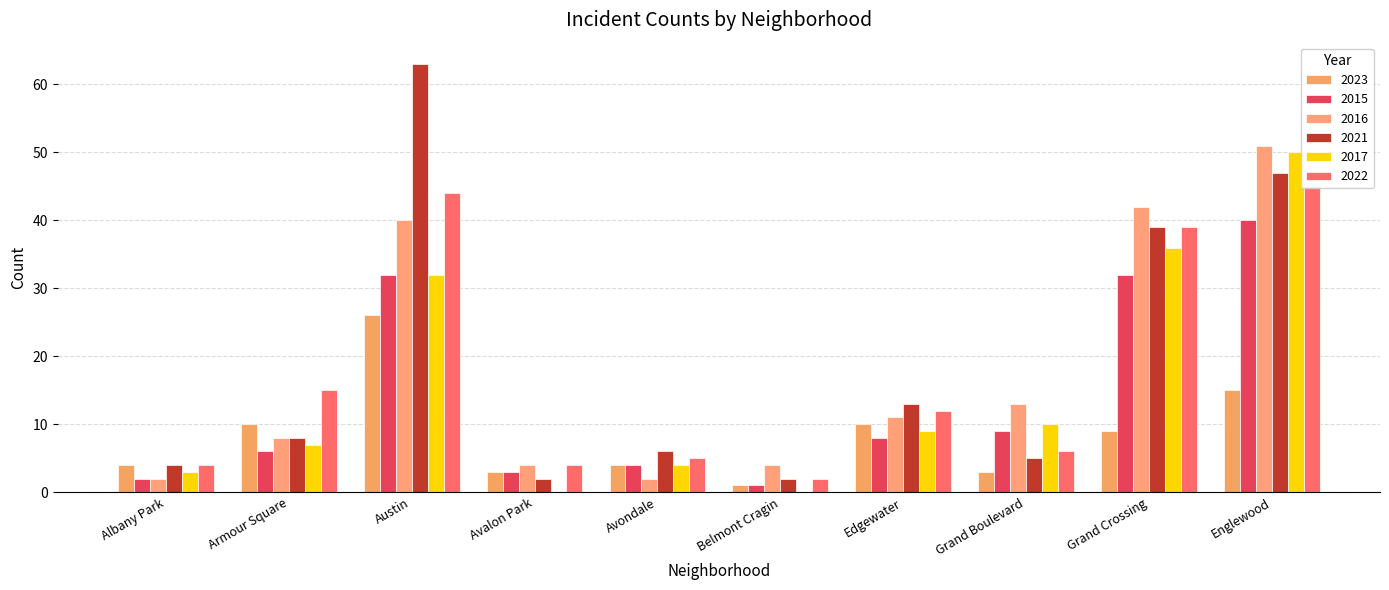

Count the number of data series in this chart.

6